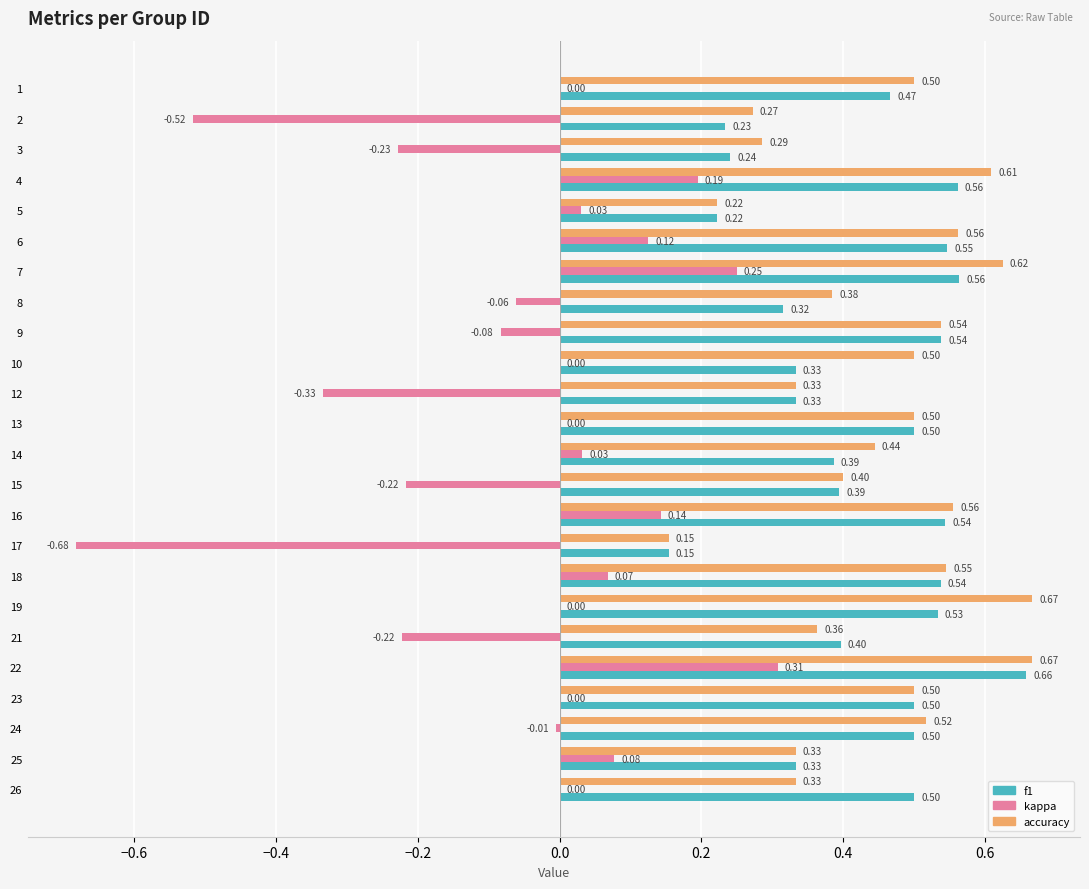

What is the total value across all series at 6?

1.2